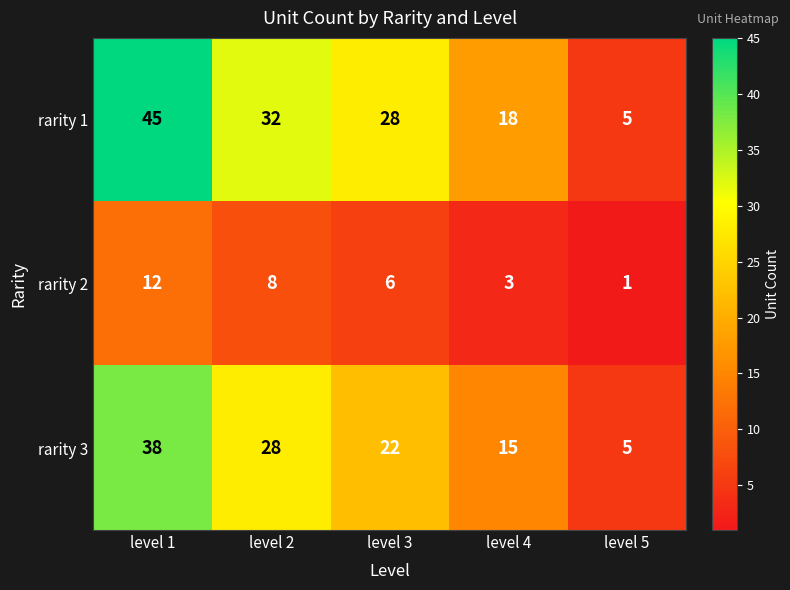

What is the difference between the rarity 3 values at level 1 and level 4?

23